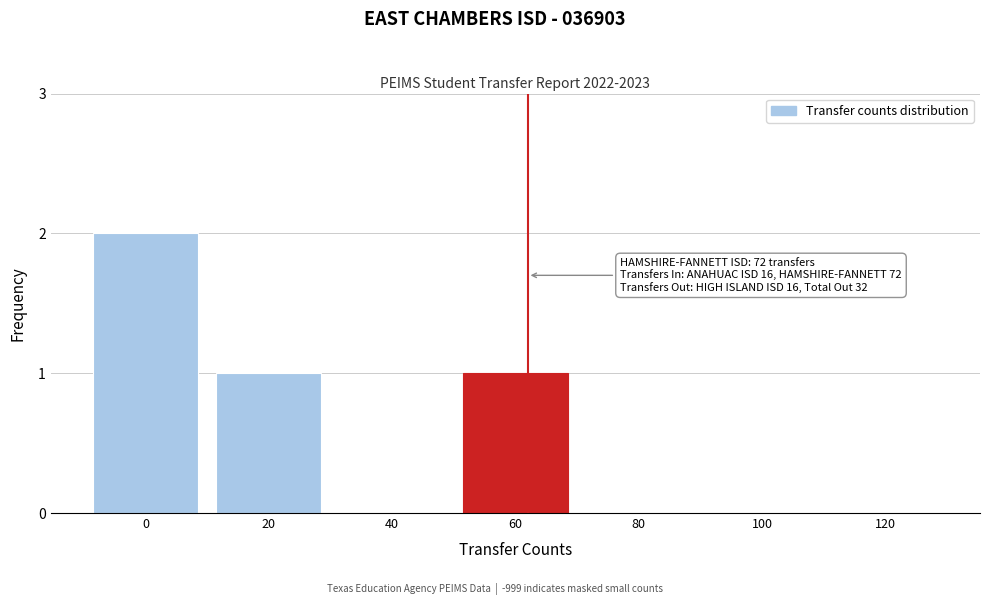

Reading right to left, transcribe all the data shown in this chart.

120=0	100=0	80=0	60=1	40=0	20=1	0=2